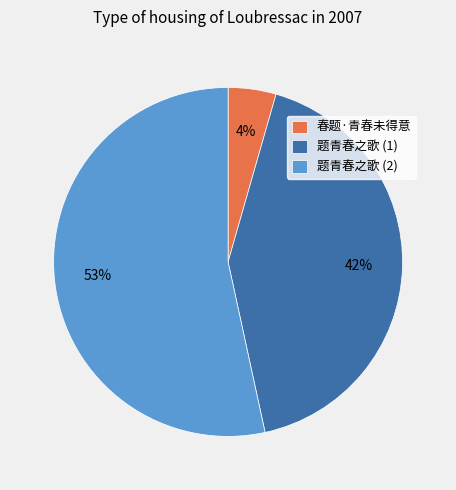

To the nearest percent, what percentage of the pie is 春题·青春未得意?

4%